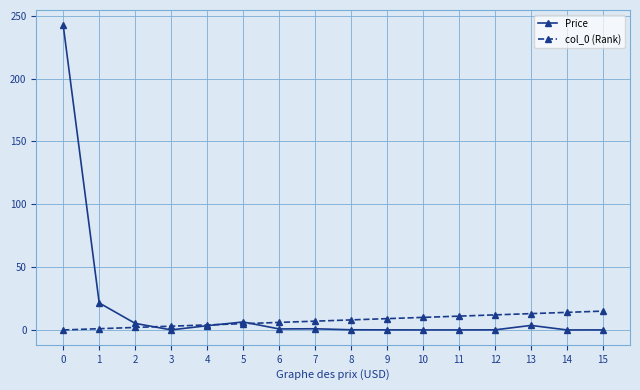

True or false: Price has more than 2 points higher than both neighbors.

True